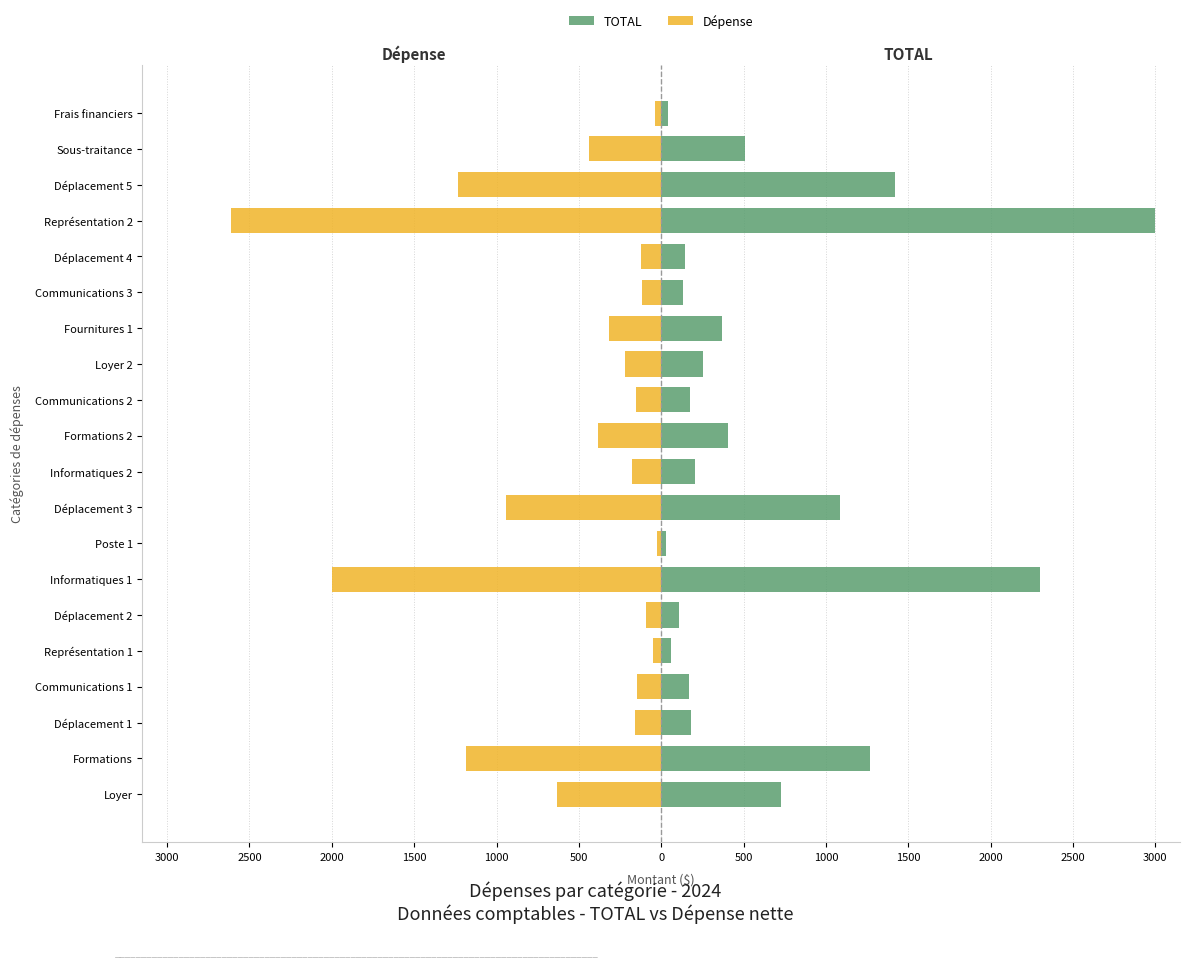

What is the average value of the Dépense series?

-552.9